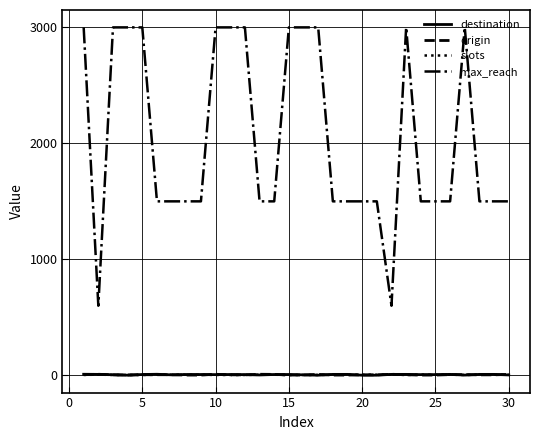

What is the maximum value shown in the chart?

3000